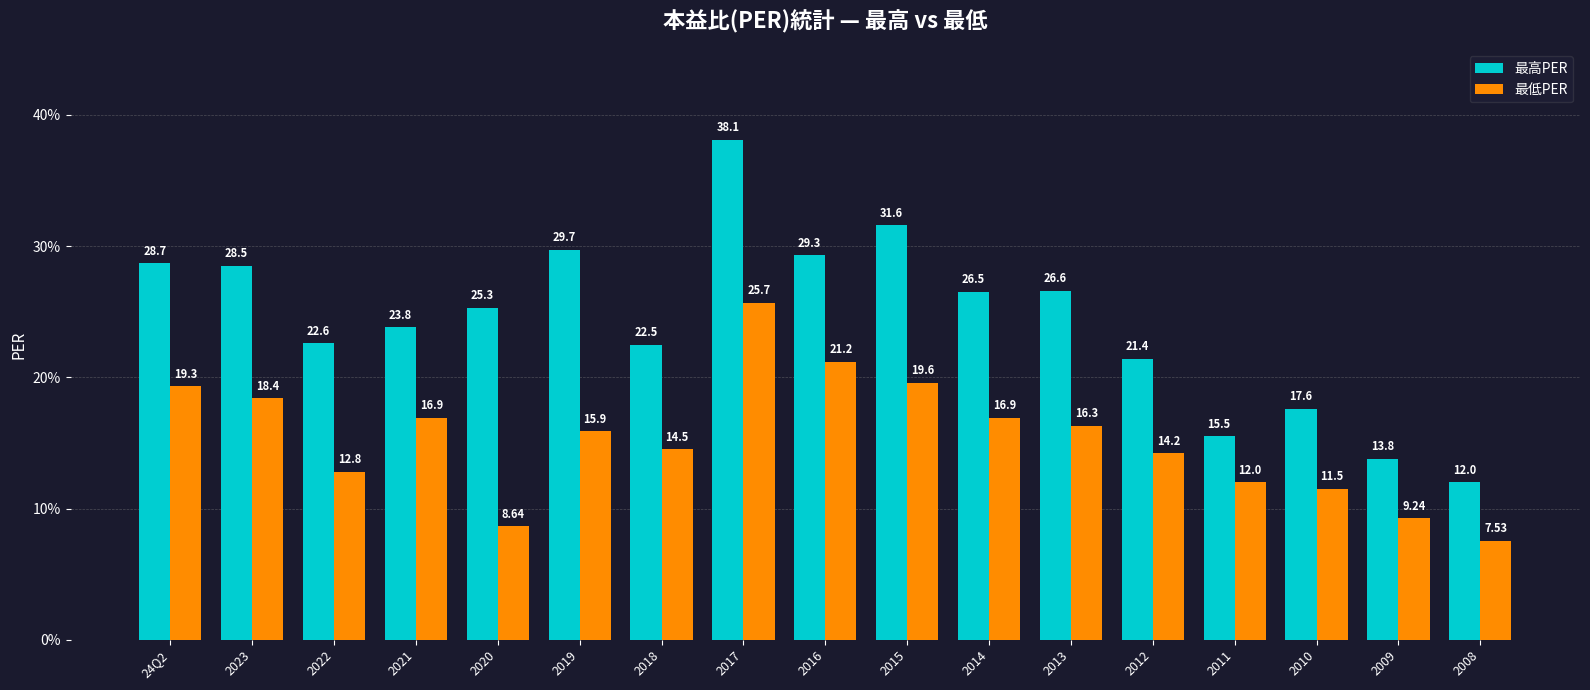

At which category does the chart reach its minimum across all series?

2008